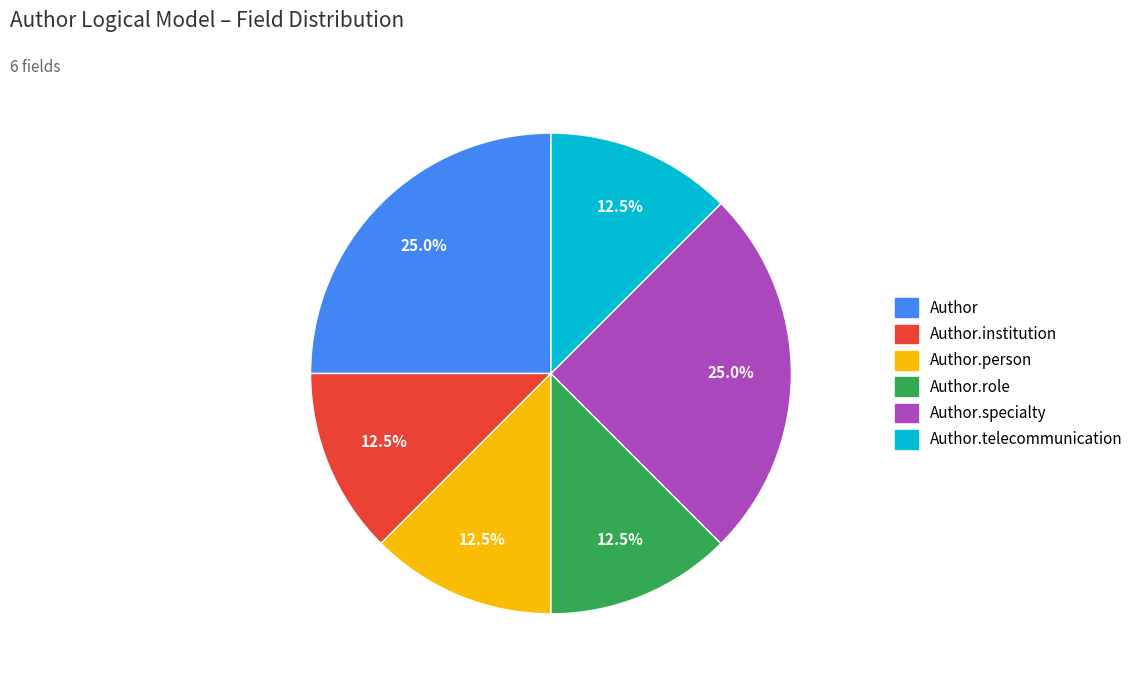

To the nearest percent, what is the average slice percentage?

17%